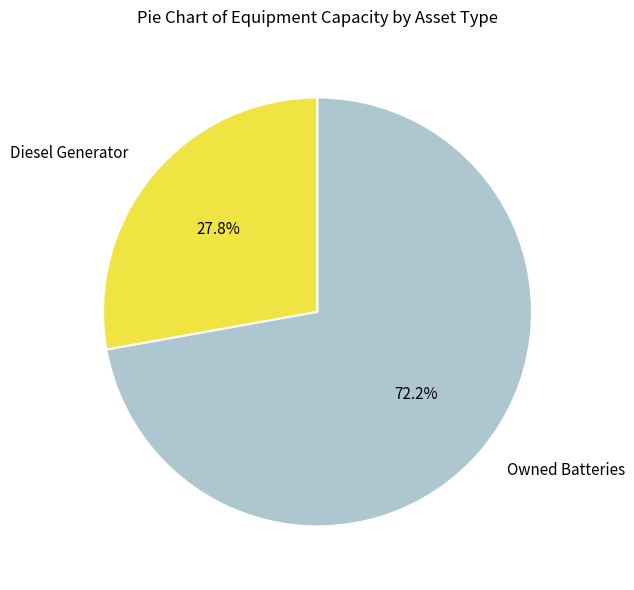

How many slices are in this pie chart?

2